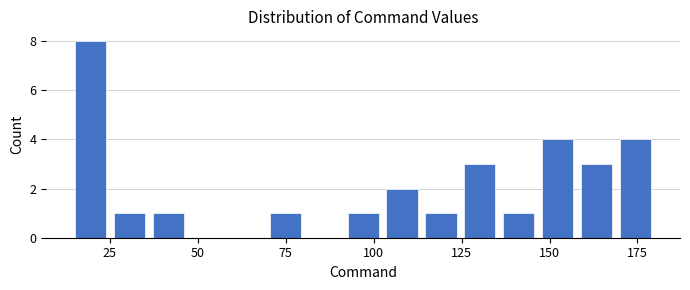

Read against the x-axis, roughly where is the centre of the tallest bar?

20